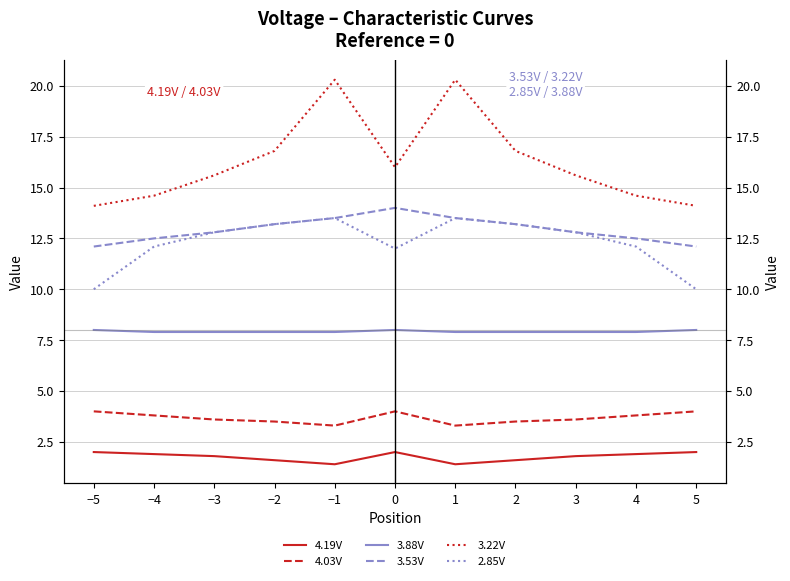

Between −5 and 0, which series saw the biggest shift?

2.85V